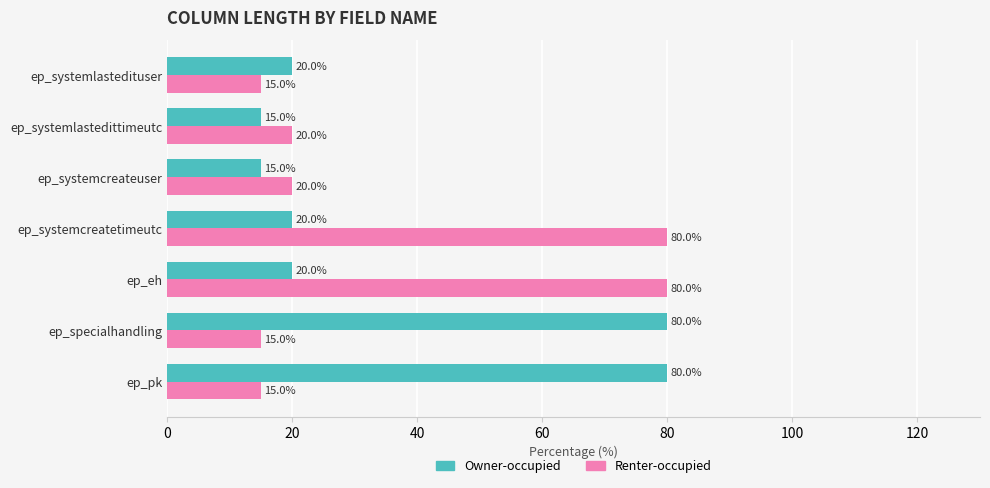

What is the approximate value of Owner-occupied at ep_systemlastedituser, to the nearest 5?

20